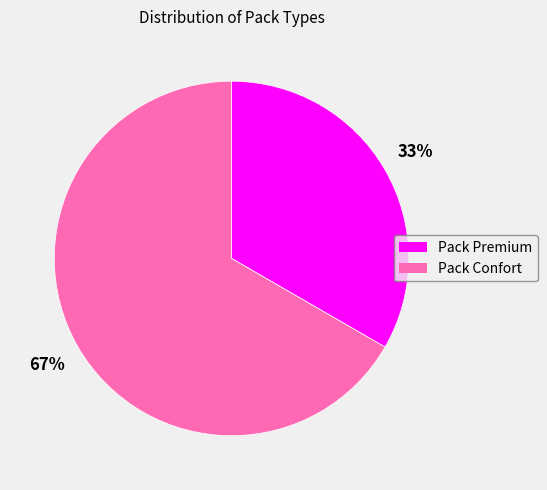

Which slice represents more than half of the pie?

Pack Confort